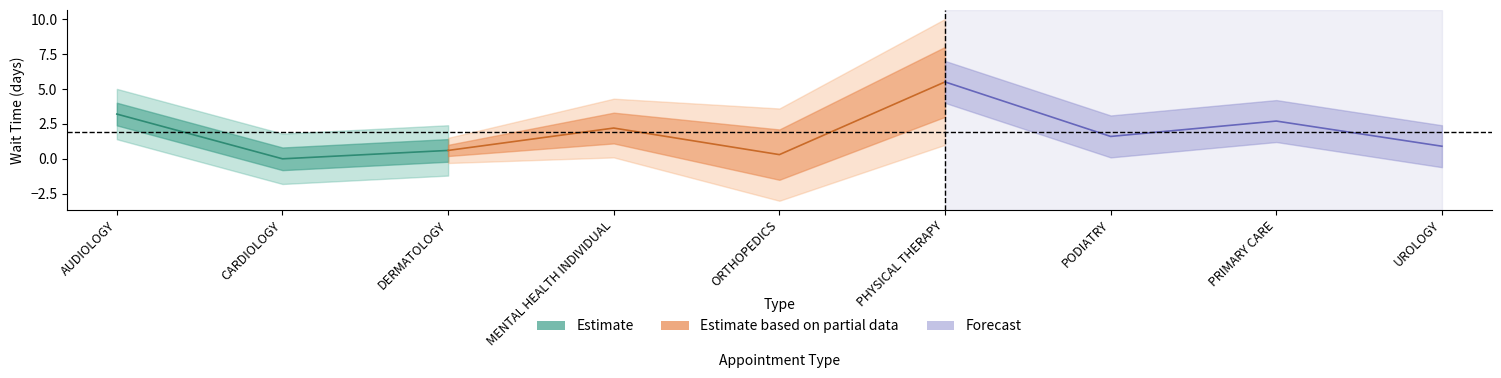

Reading left to right, list all the values displayed in this chart.

AUDIOLOGY=3.2	CARDIOLOGY=0.0	DERMATOLOGY=0.6	MENTAL HEALTH INDIVIDUAL=2.2	ORTHOPEDICS=0.3	PHYSICAL THERAPY=5.5	PODIATRY=1.6	PRIMARY CARE=2.7	UROLOGY=0.9